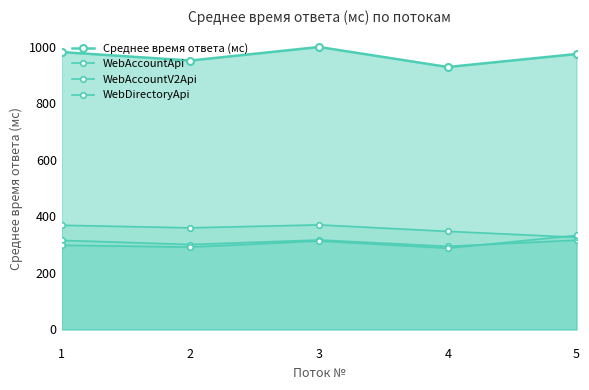

What is the average value of the WebDirectoryApi series?

304.3